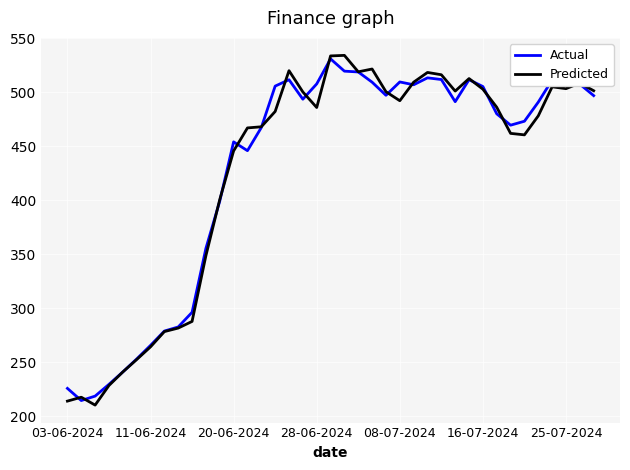

What is the smallest value displayed?

210.3